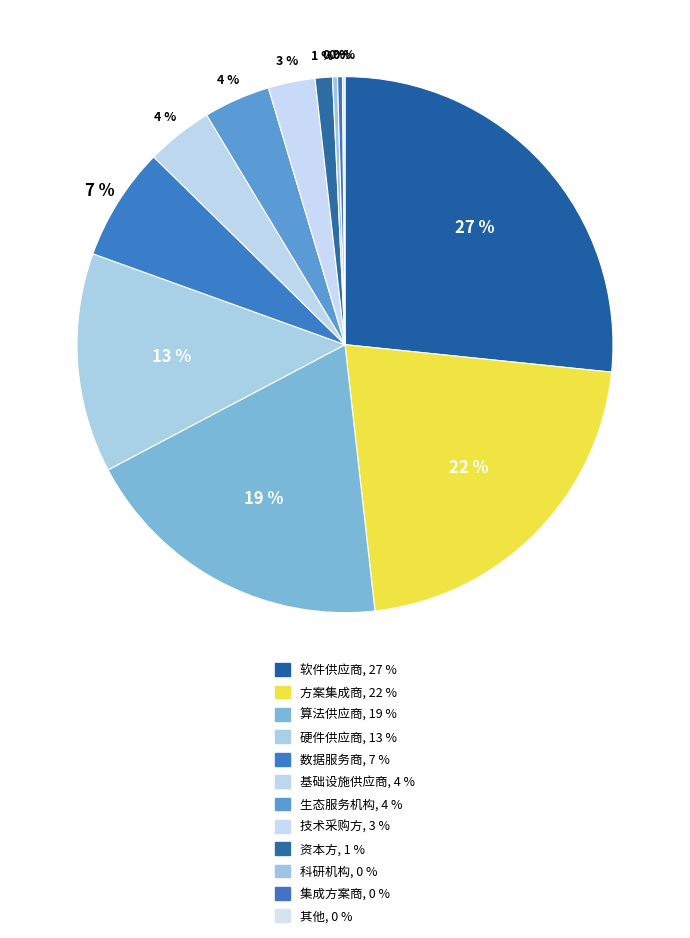

Approximately how many times larger is the value at 硬件供应商 compared to 生态服务机构?

3.3